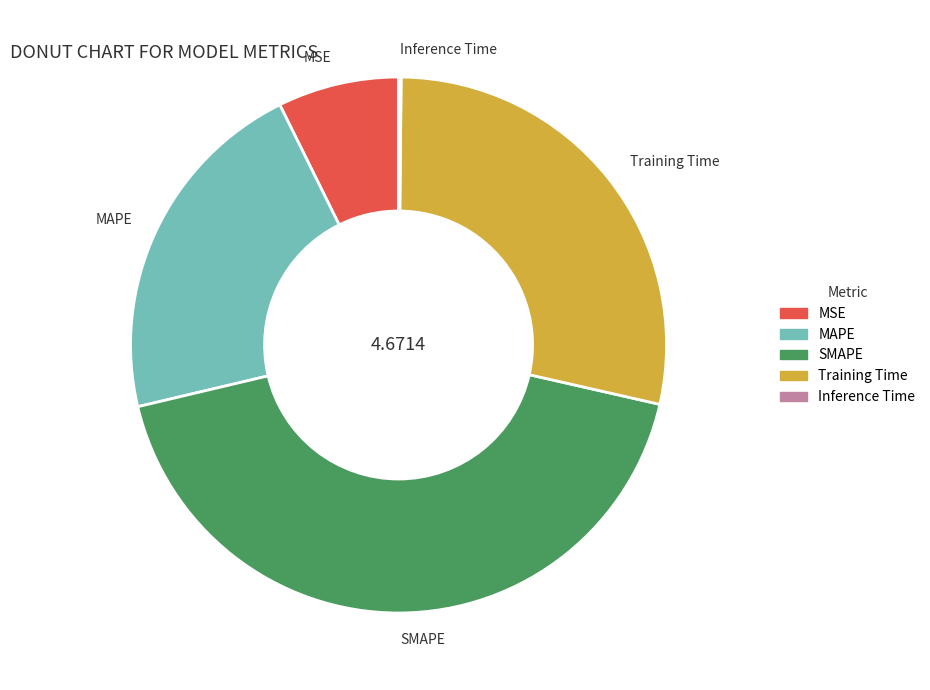

Between MAPE and SMAPE, which is larger?

SMAPE